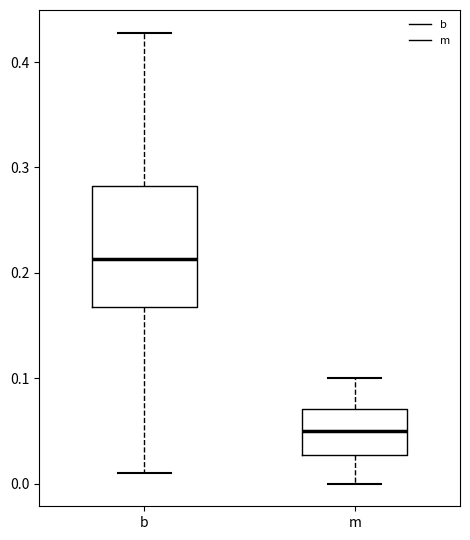

Which box's median line is the highest?

b